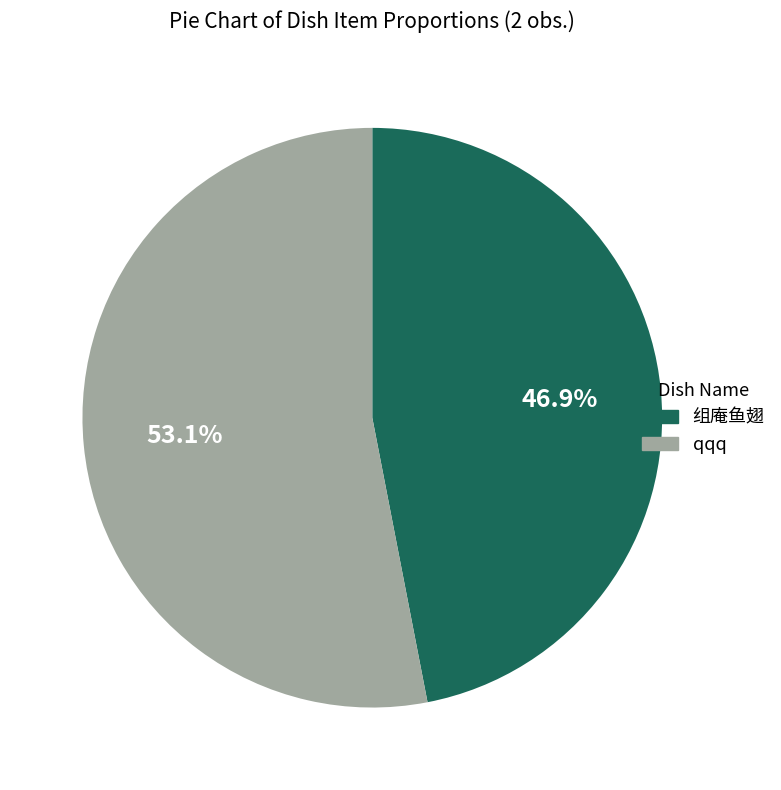

Count the number of slices in the pie.

2